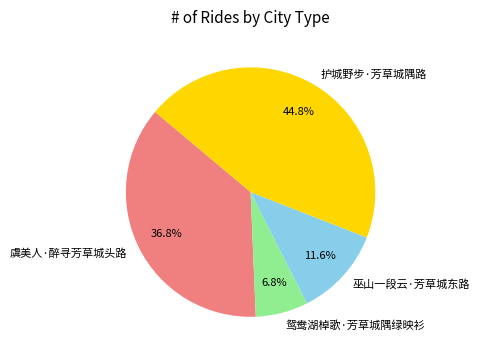

Rank the categories by value from highest to lowest.

护城野步·芳草城隅路, 虞美人·醉寻芳草城头路, 巫山一段云·芳草城东路, 鸳鸯湖棹歌·芳草城隅绿映衫